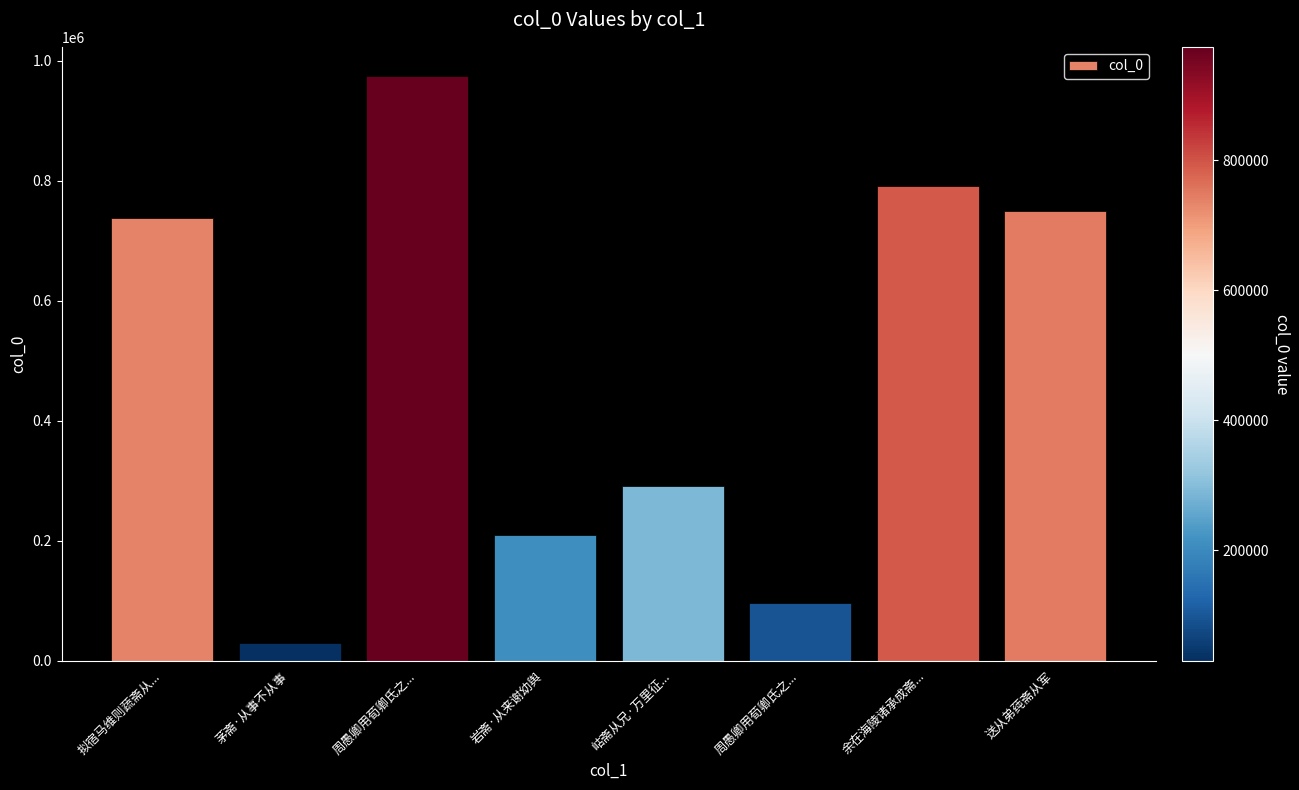

List the labels in order of value, smallest first.

茅斋·从事不从事, 周愚卿用荀卿氏之..., 岩斋·从来谢幼舆, 岵斋从兄·万里征..., 拟宿马维则蔬斋从..., 送从弟莼斋从军, 余在海陵诸承成斋..., 周愚卿用荀卿氏之...